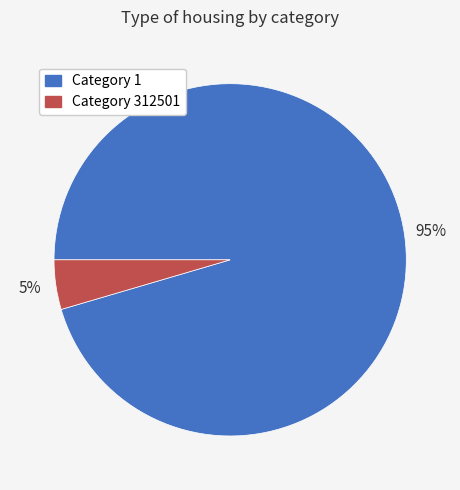

Which category has the biggest portion of the pie?

Category 1